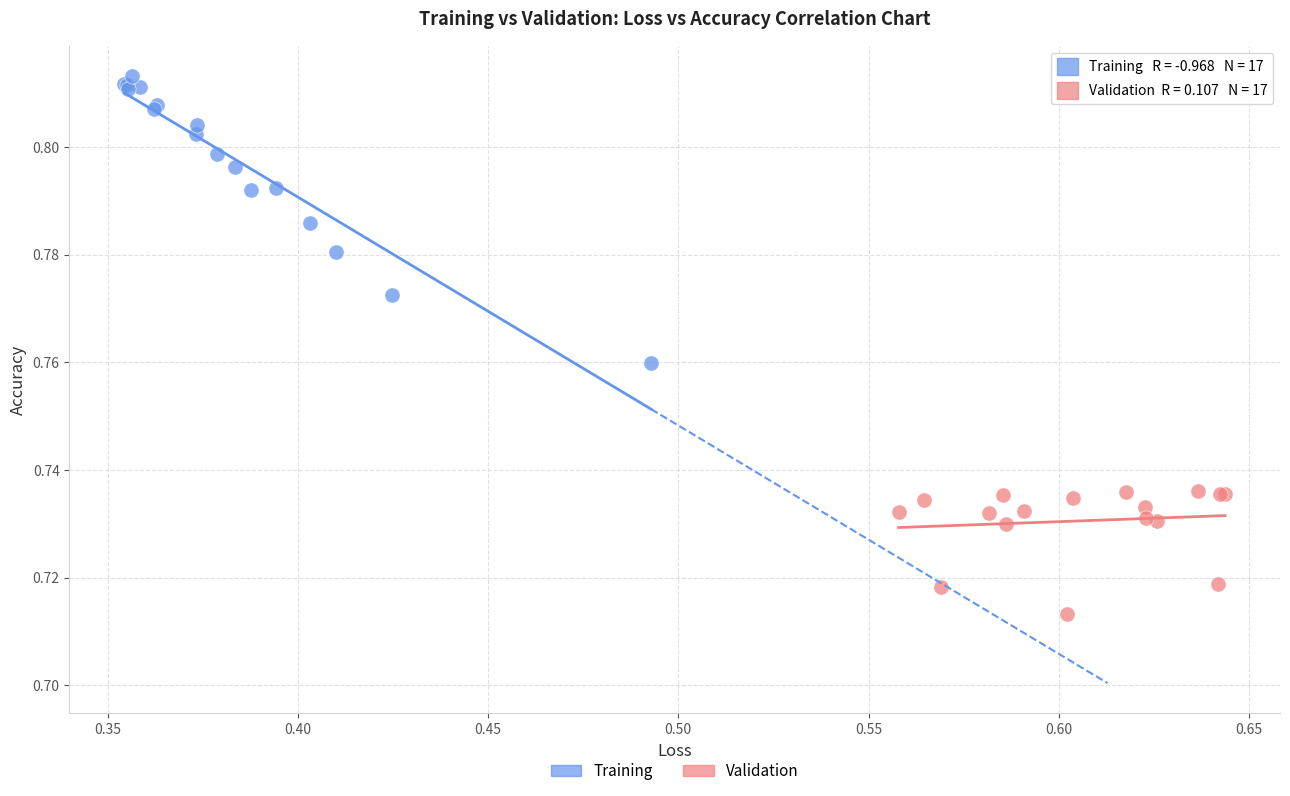

Which series reaches the minimum Y coordinate?

Validation